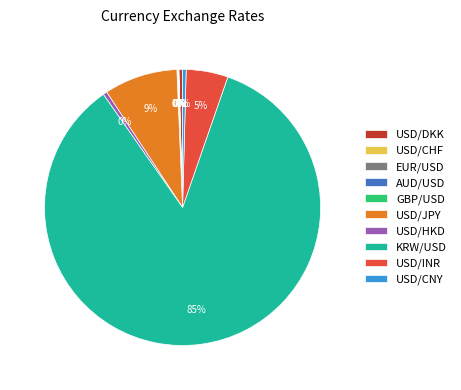

True or false: USD/HKD accounts for 6% of the total.

False